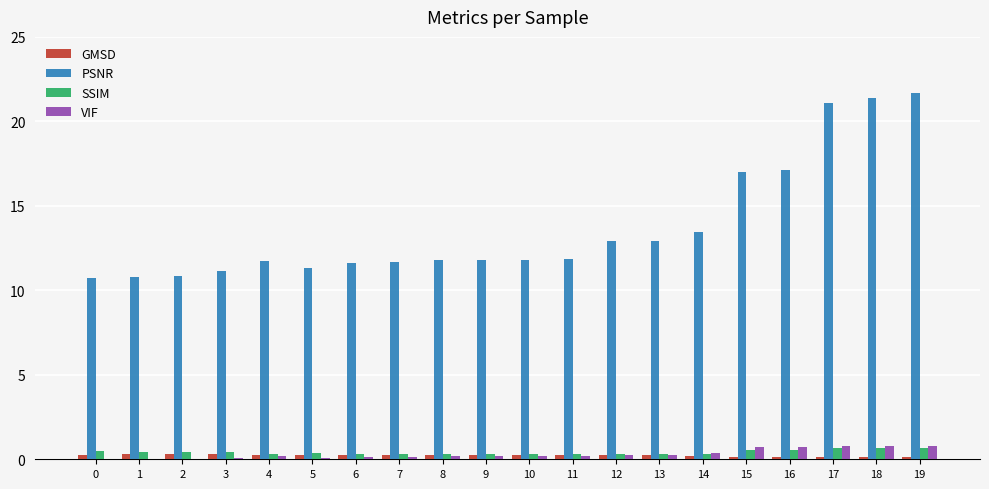

Is it true that PSNR equals 10.7 at 0?

True